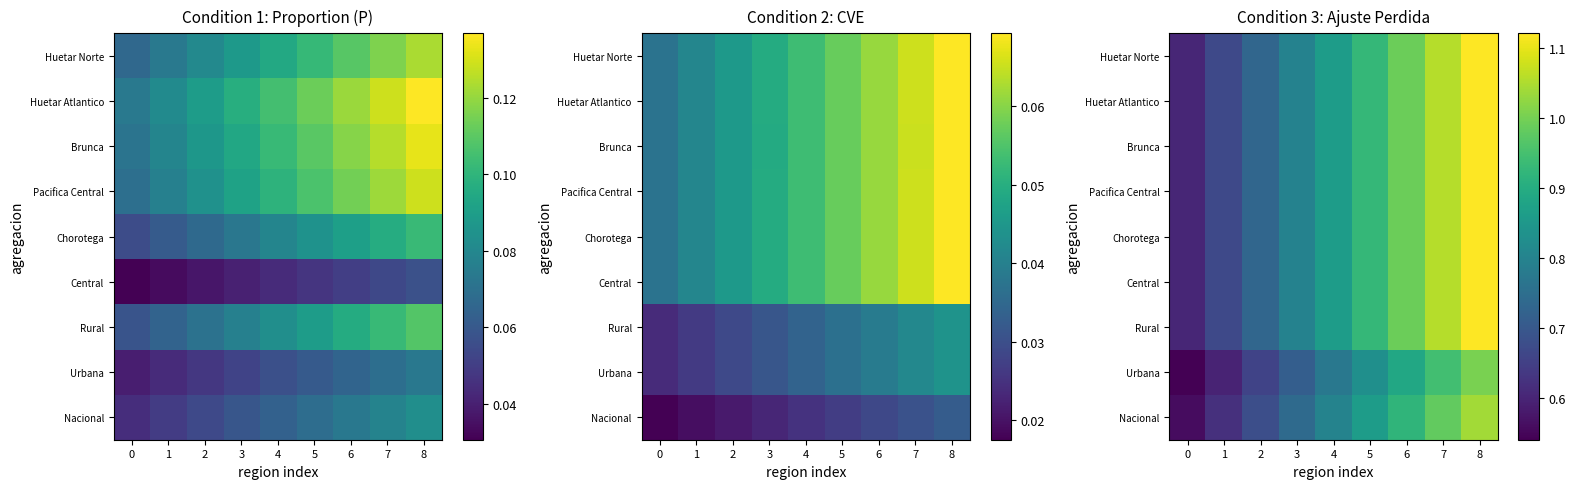

Is the value of Huetar Atlantico at 2 greater than the value of Brunca at 5?

No